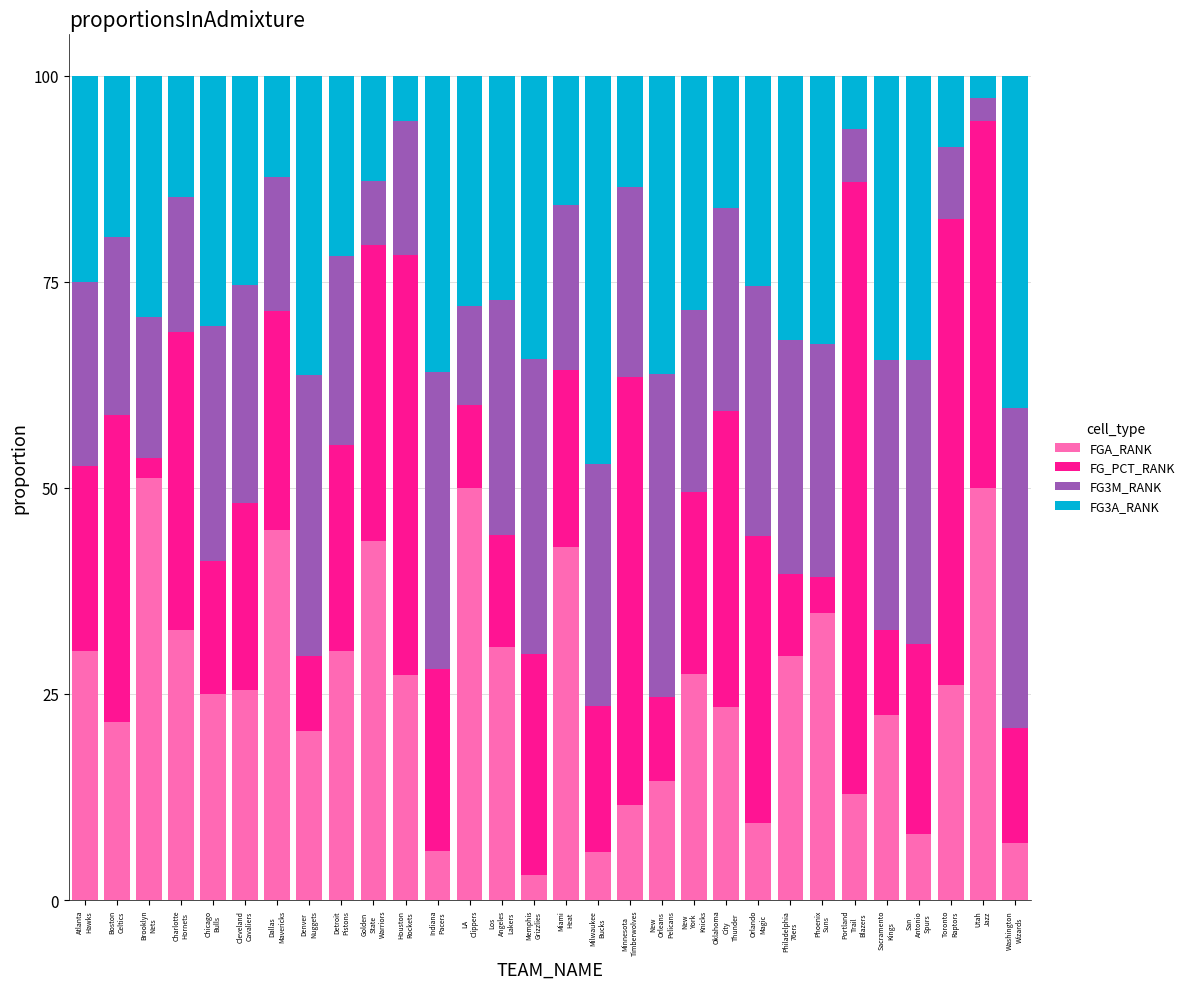

What is the minimum value for FGA_RANK?

3.0